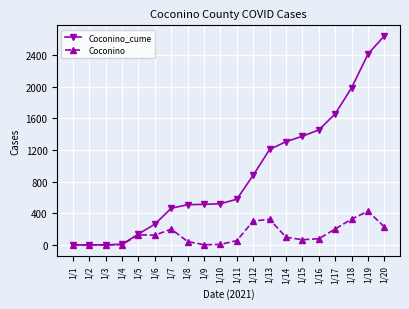

Is it true that Coconino_cume equals 1968 at 1/15?

False